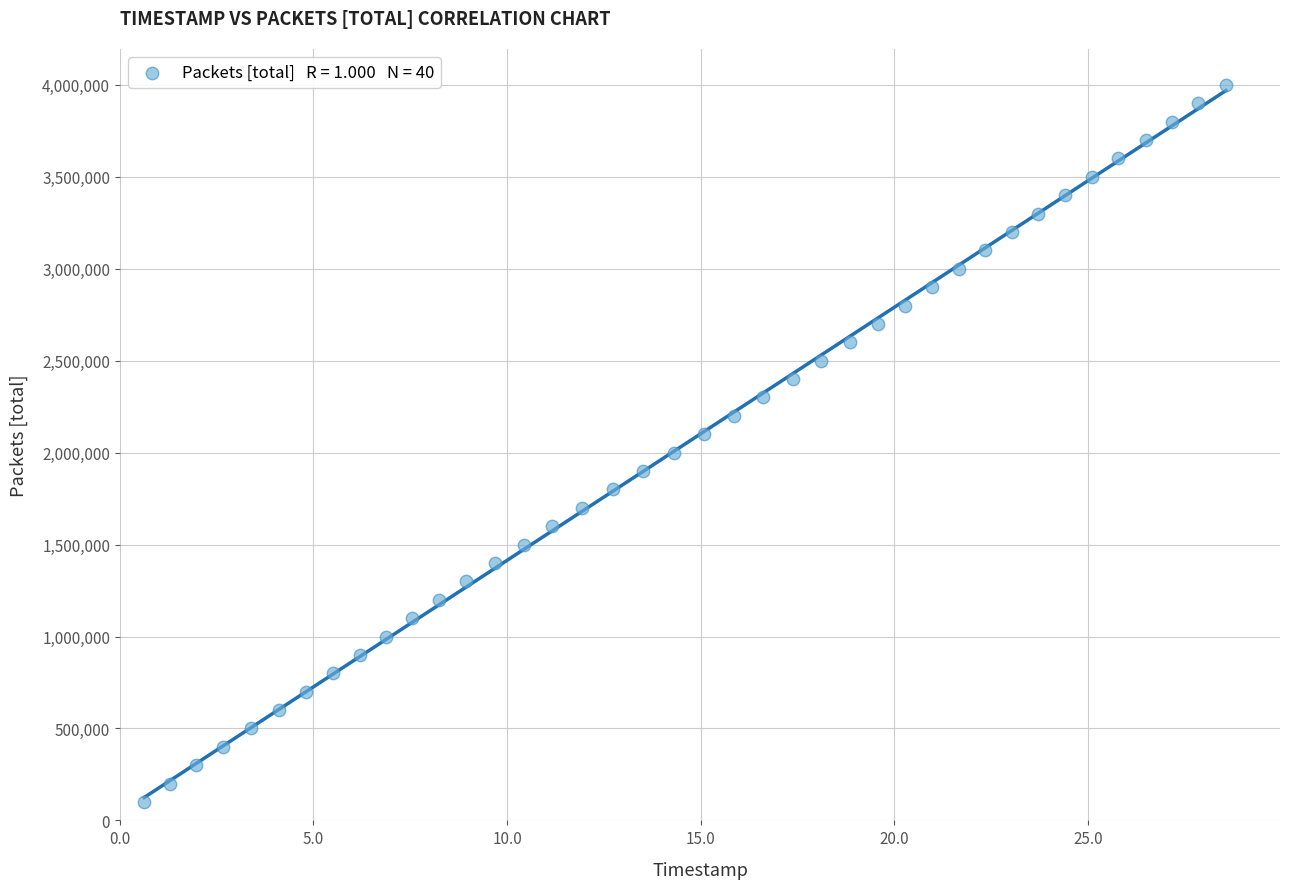

What is the range of Y values (max minus min)?

3900000